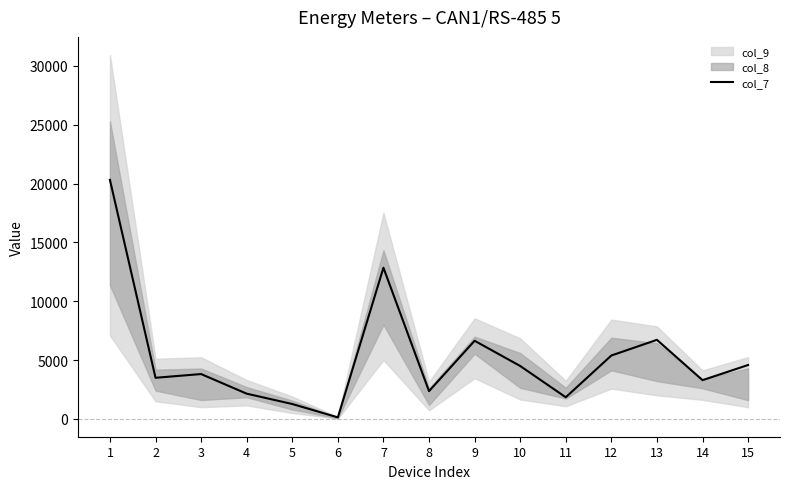

Rank the categories by value from highest to lowest.

1, 7, 13, 9, 12, 15, 10, 3, 2, 14, 8, 4, 11, 5, 6